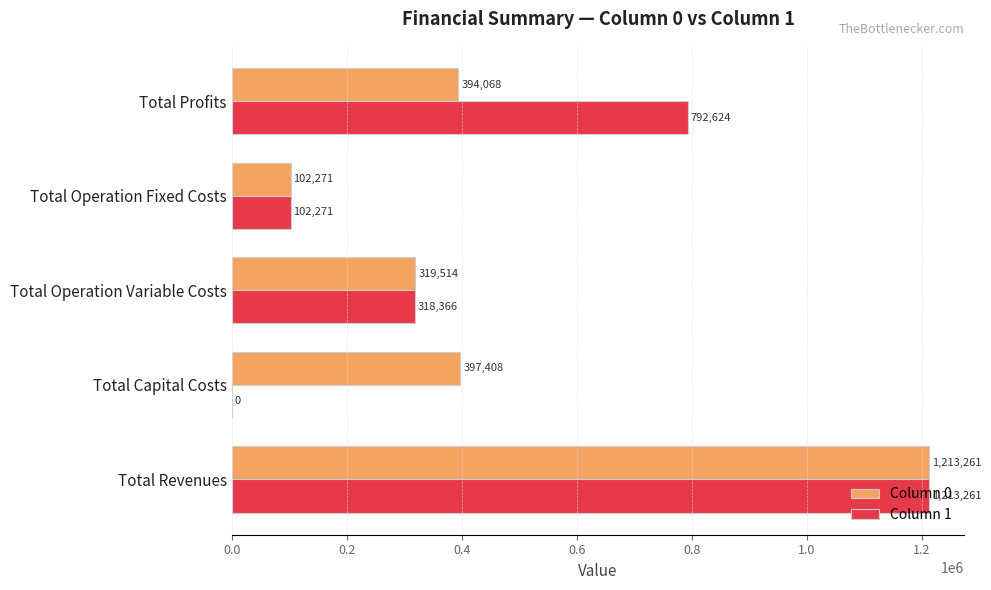

Is the value of Column 0 at Total Capital Costs greater than the value of Column 1 at Total Revenues?

No